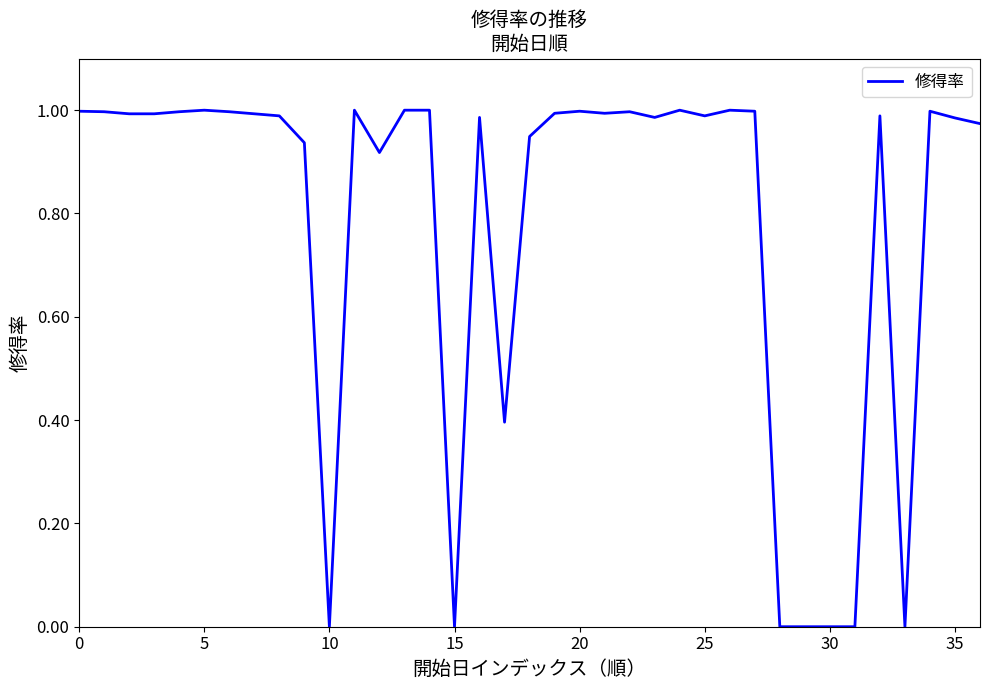

How many lines are shown in the chart?

1